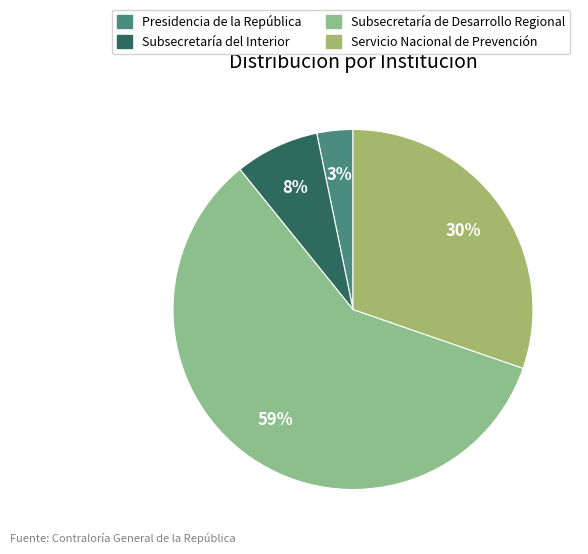

To the nearest percent, what is the difference between the largest and smallest slice percentages?

56%